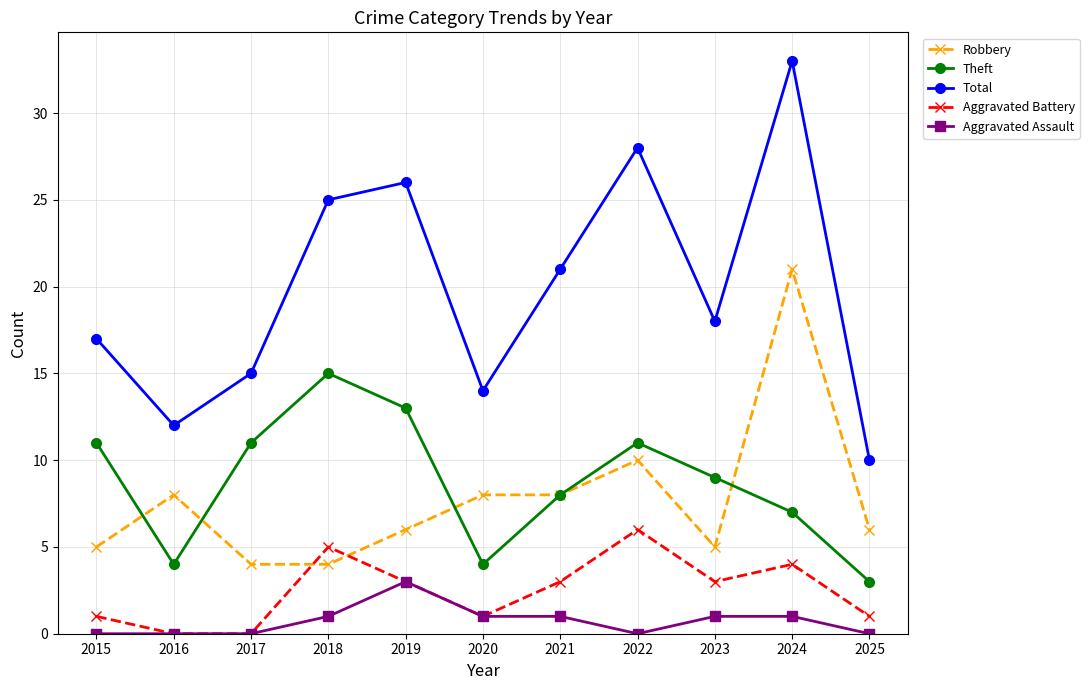

True or false: Total and Robbery intersect in this chart.

False